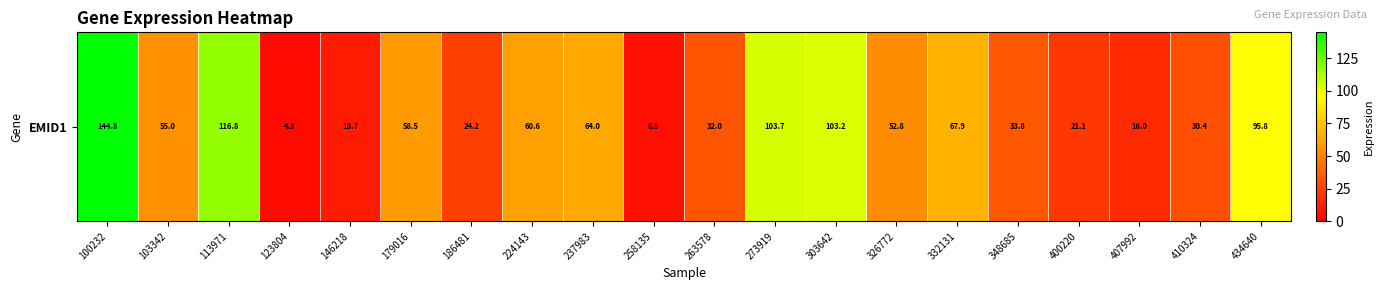

How many values are below 55?

10